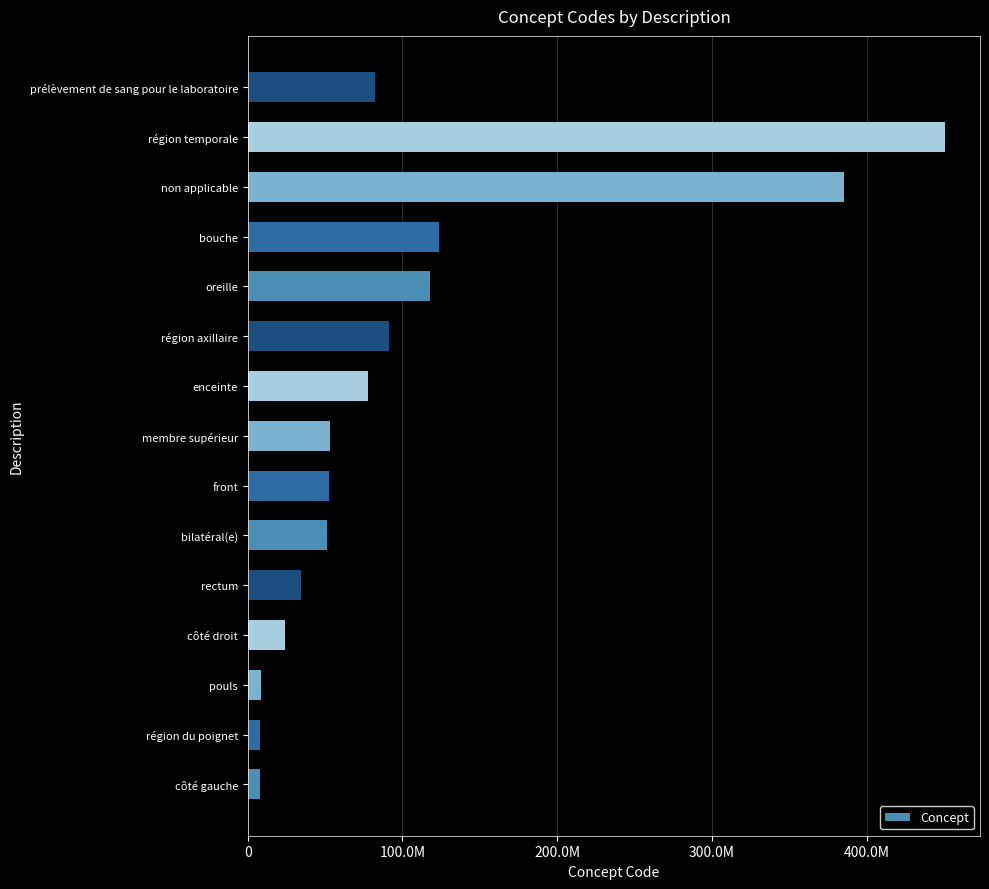

What is the maximum value shown in the chart?

450721000